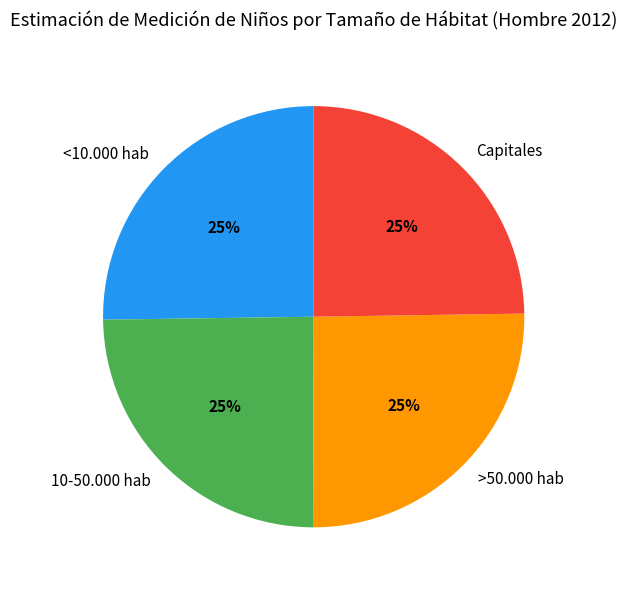

Is it true that Capitales is 6% of the pie?

False